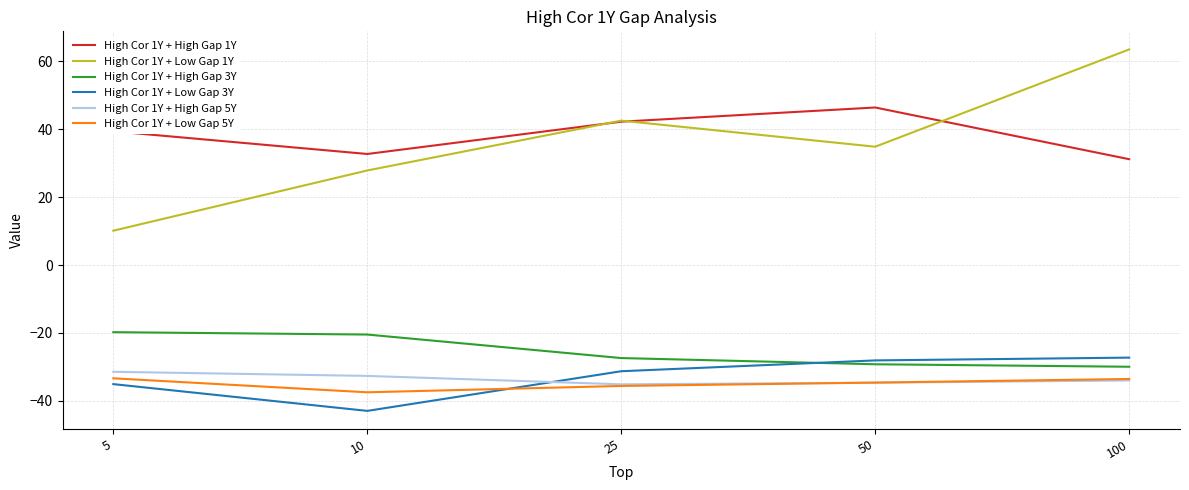

Which series has the largest total across all categories?

High Cor 1Y + High Gap 1Y